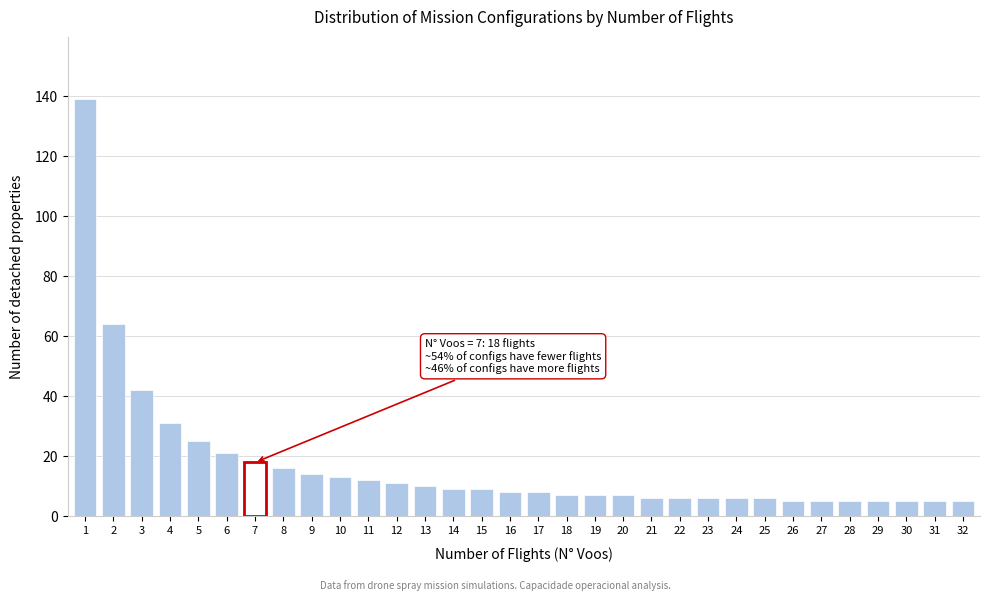

What is the sum of all values?

536